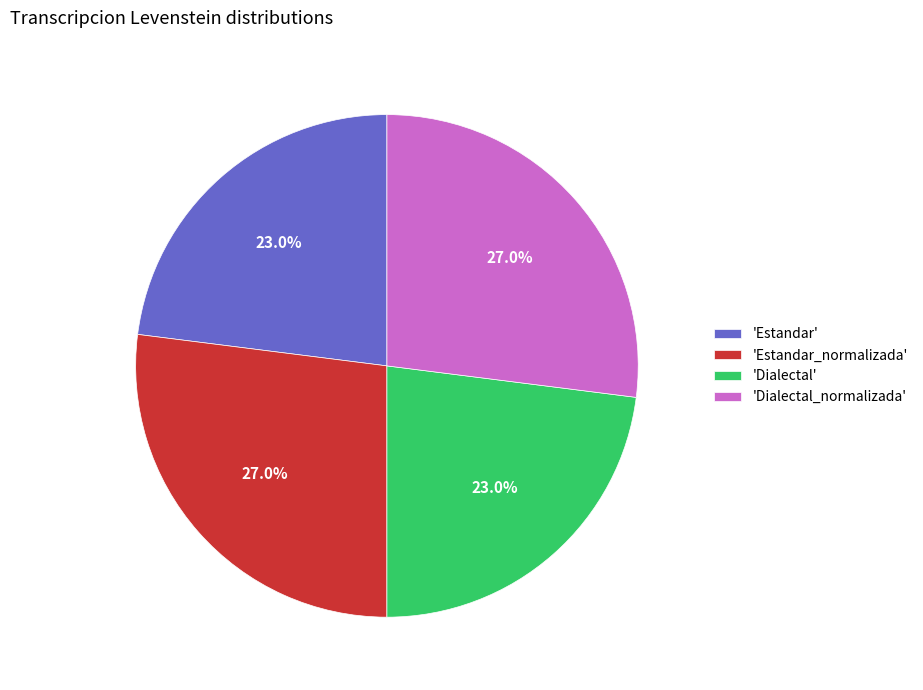

Combined, what portion of the pie is 'Dialectal' and 'Dialectal_normalizada'?

50.0%